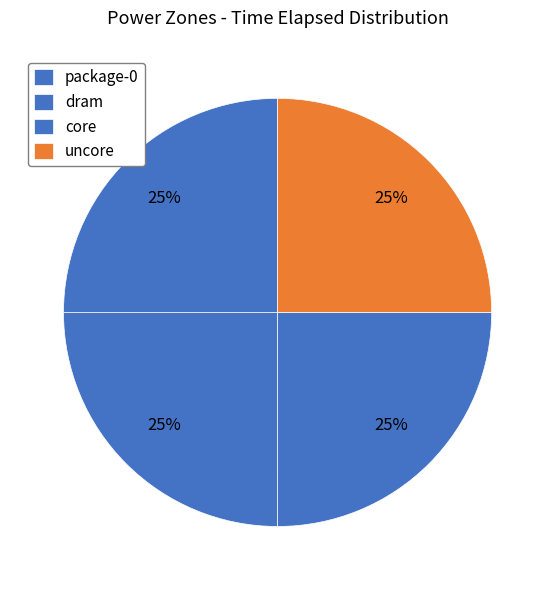

Between package-0 and uncore, which is larger?

uncore